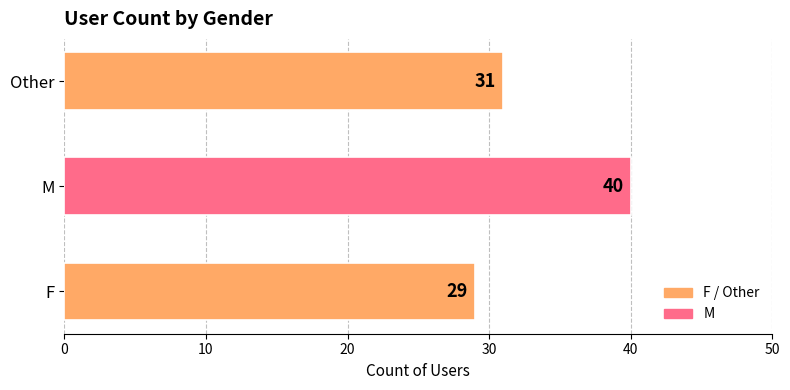

Rank the categories by value from highest to lowest.

M, Other, F